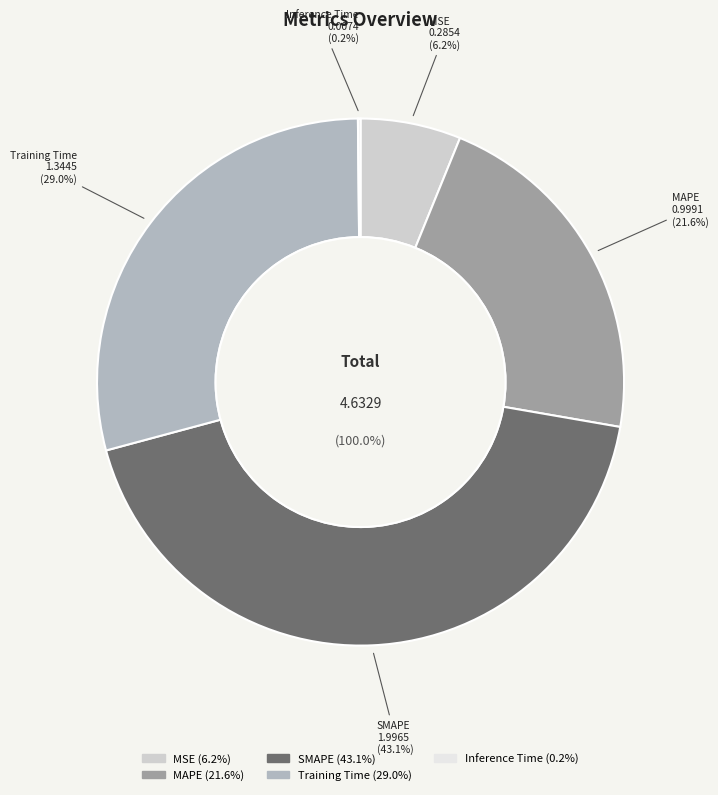

What is the change in value from MSE to SMAPE?

+1.7